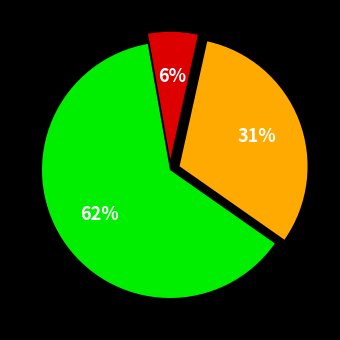

To the nearest percent, what is the average slice percentage?

33%